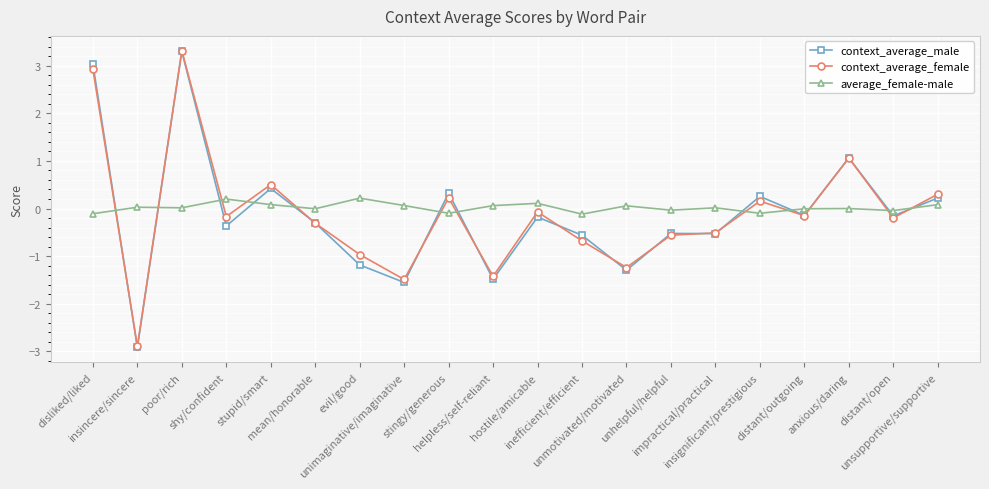

True or false: context_average_female and average_female-male intersect in this chart.

True